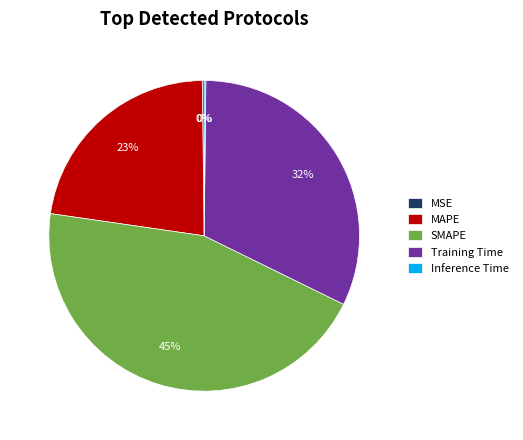

The MAPE slice represents 23% of the pie. True or false?

True